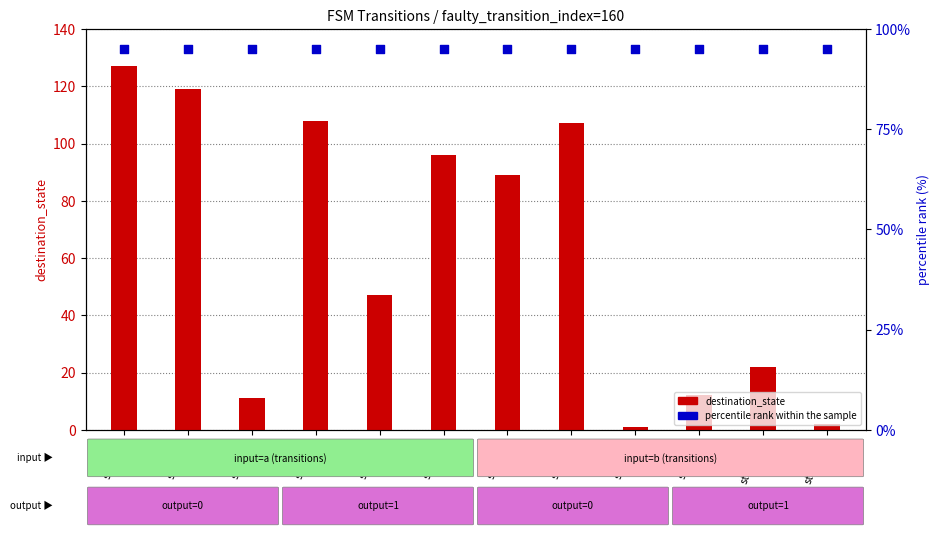

What are all the series names shown in the legend?

destination_state, percentile rank within the sample